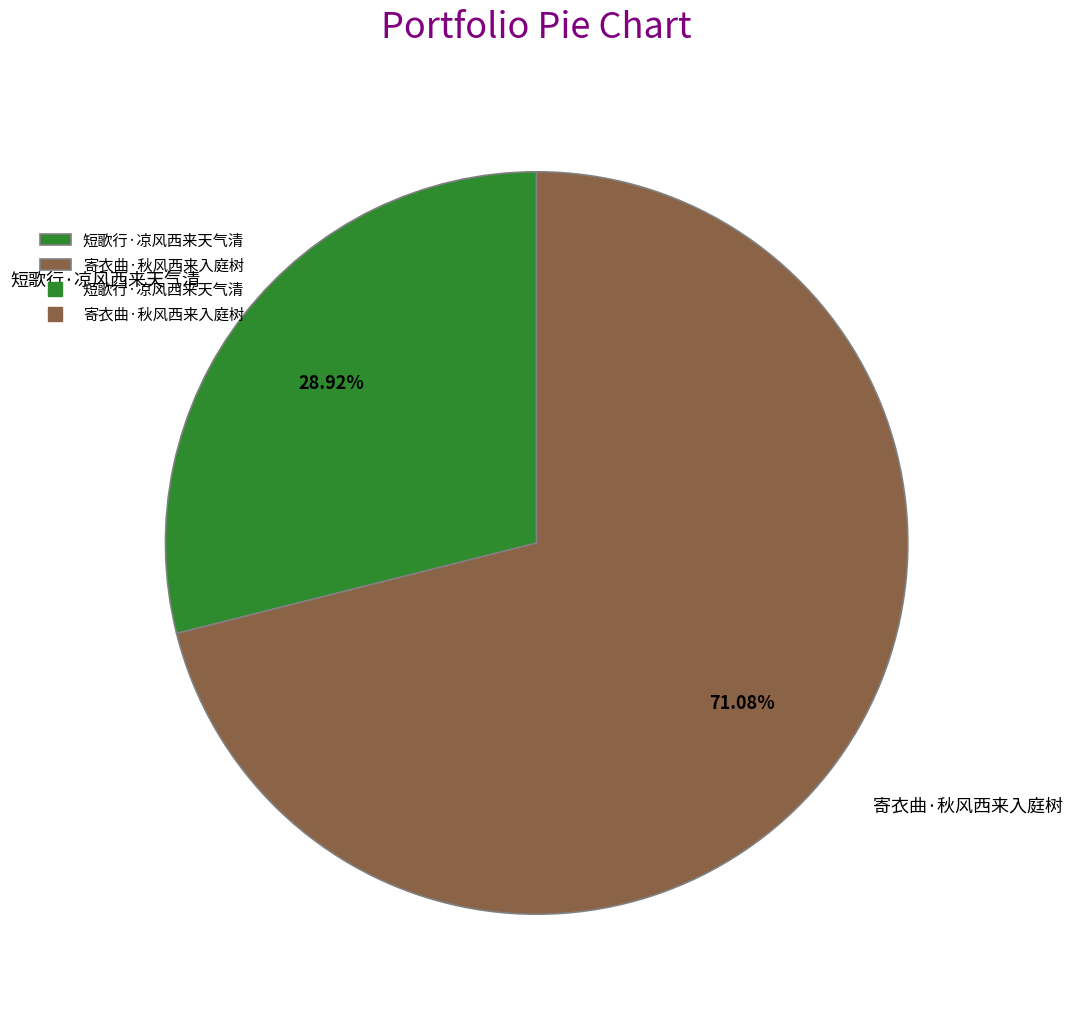

Which slice is the smallest?

短歌行·凉风西来天气清